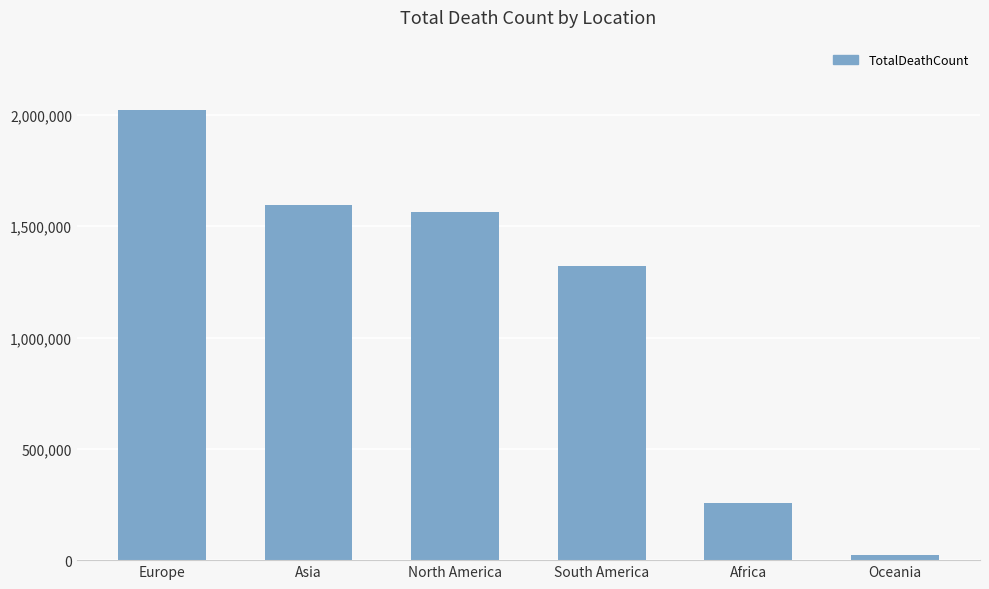

Reading left to right, extract all data points from this chart.

2021978	1597305	1563438	1322112	257667	23606